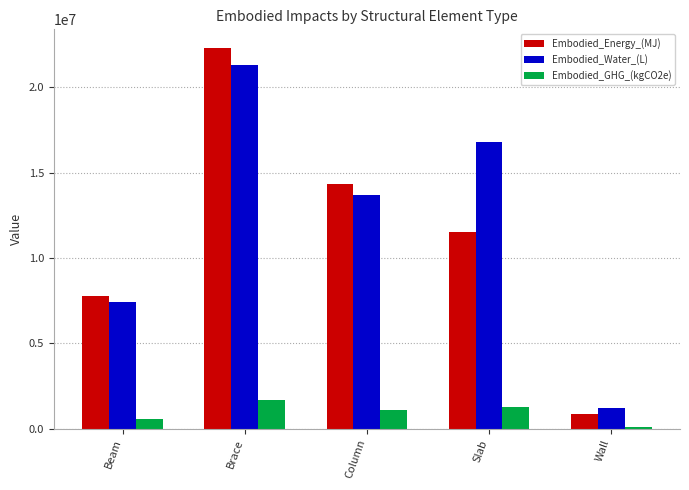

Rank the categories by Embodied_Energy_(MJ) value from highest to lowest.

Brace, Column, Slab, Beam, Wall